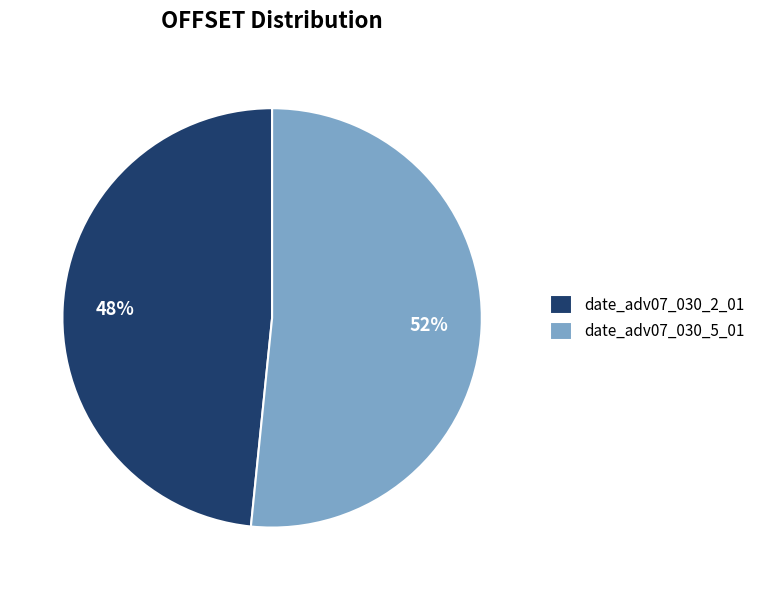

Count the number of slices in the pie.

2